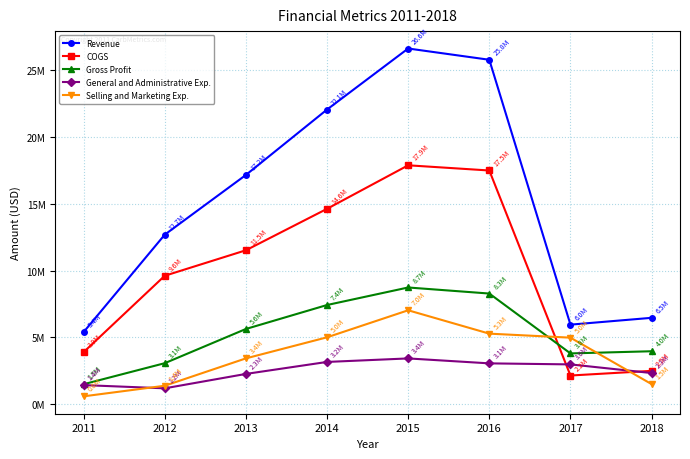

Which label corresponds to the smallest value in the chart?

2011